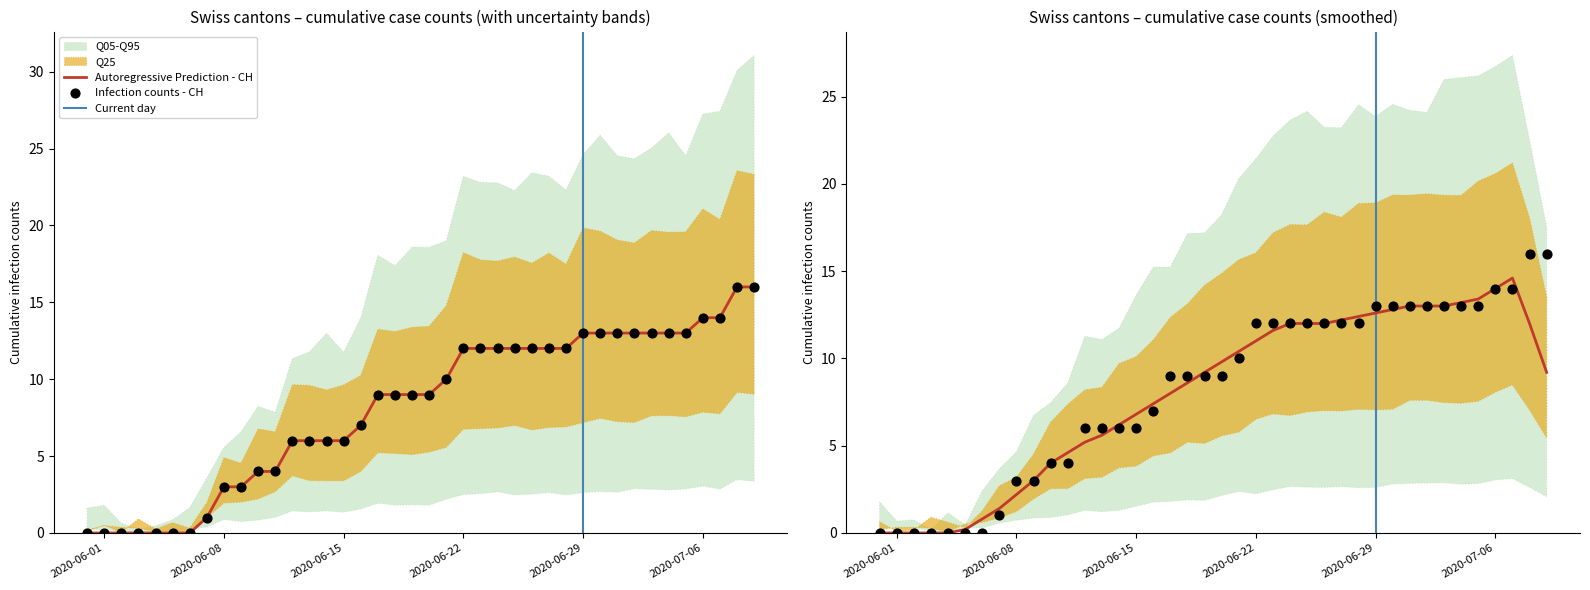

At how many categories does at least one series exceed 6?

24